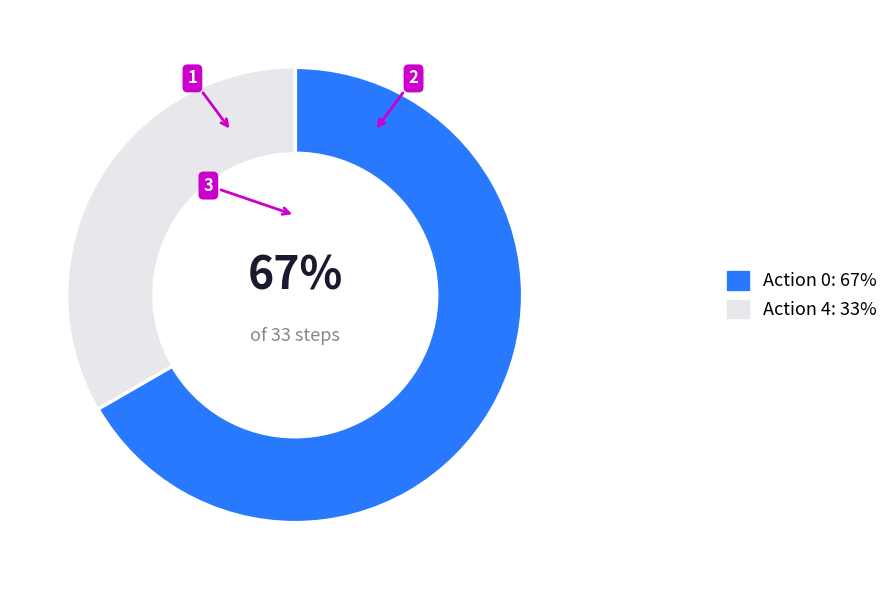

Do Action 4 and Action 0 together represent more than half of the pie?

Yes